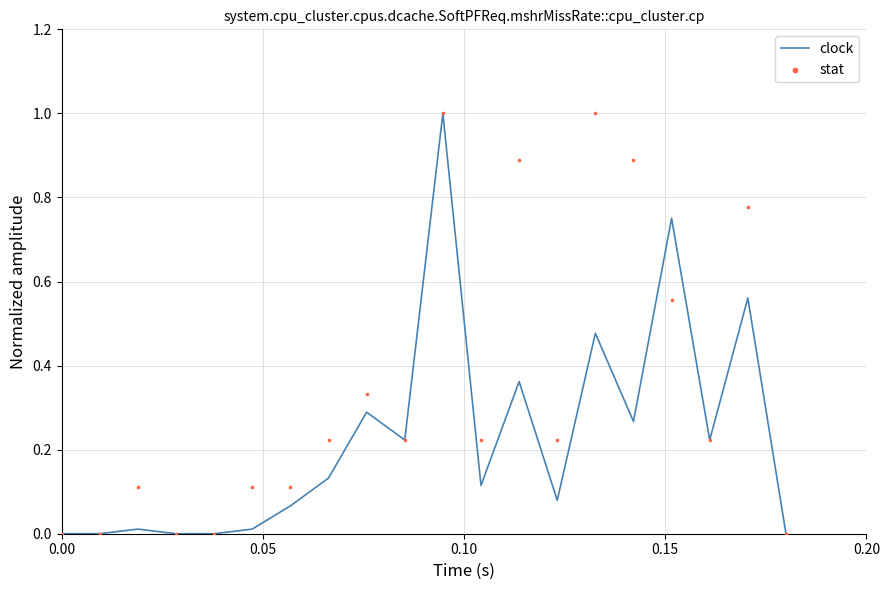

What is the highest value of the clock series?

1.0